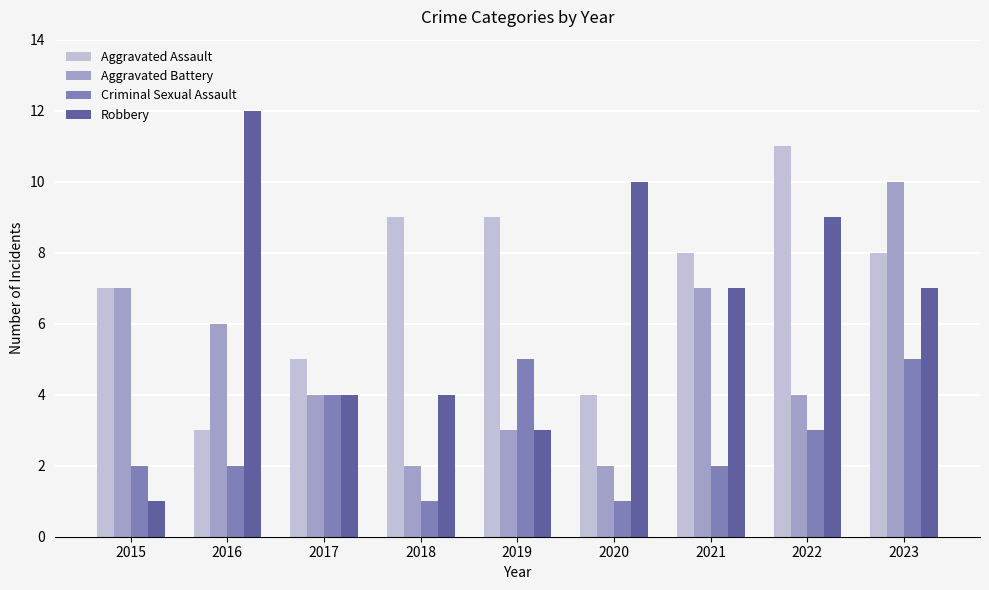

At which label is Aggravated Assault closest to 7?

2015